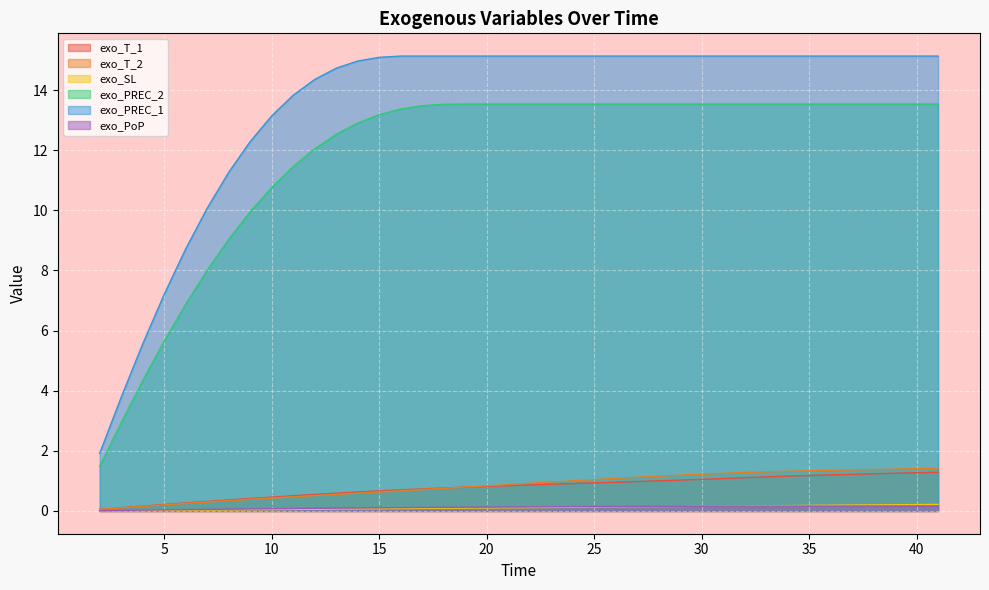

True or false: exo_PREC_1 has a value of 7.6 at 10.

False